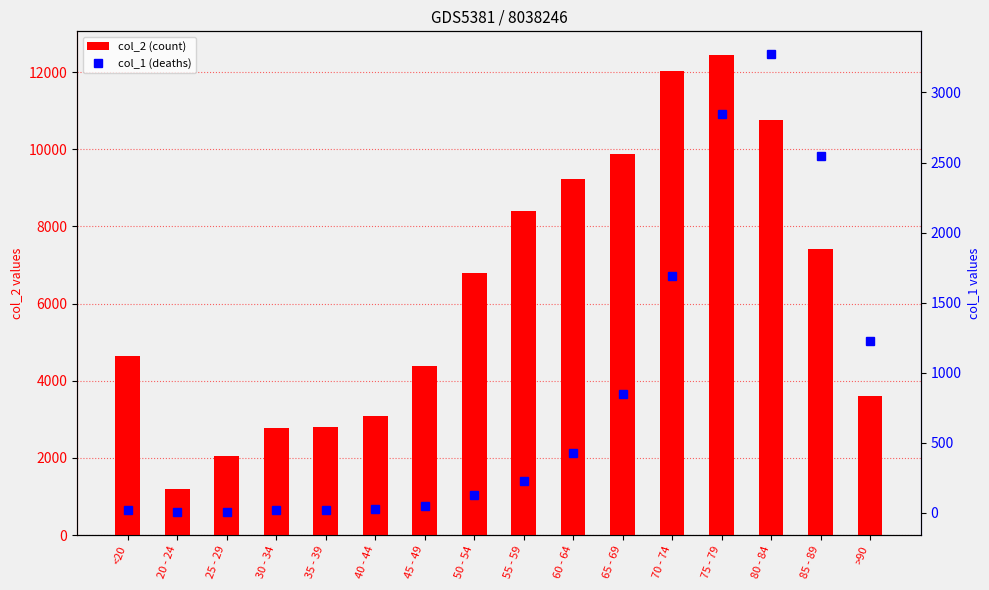

Which series has the largest range (max minus min)?

col_2 (count)